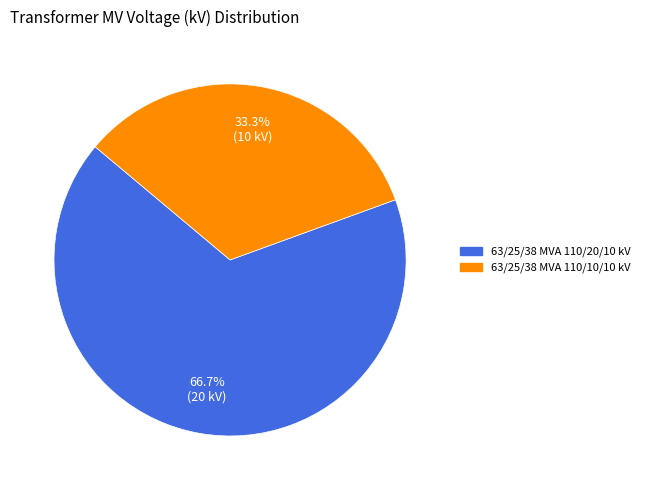

To the nearest percent, what portion does 63/25/38 MVA 110/10/10 kV represent?

33%